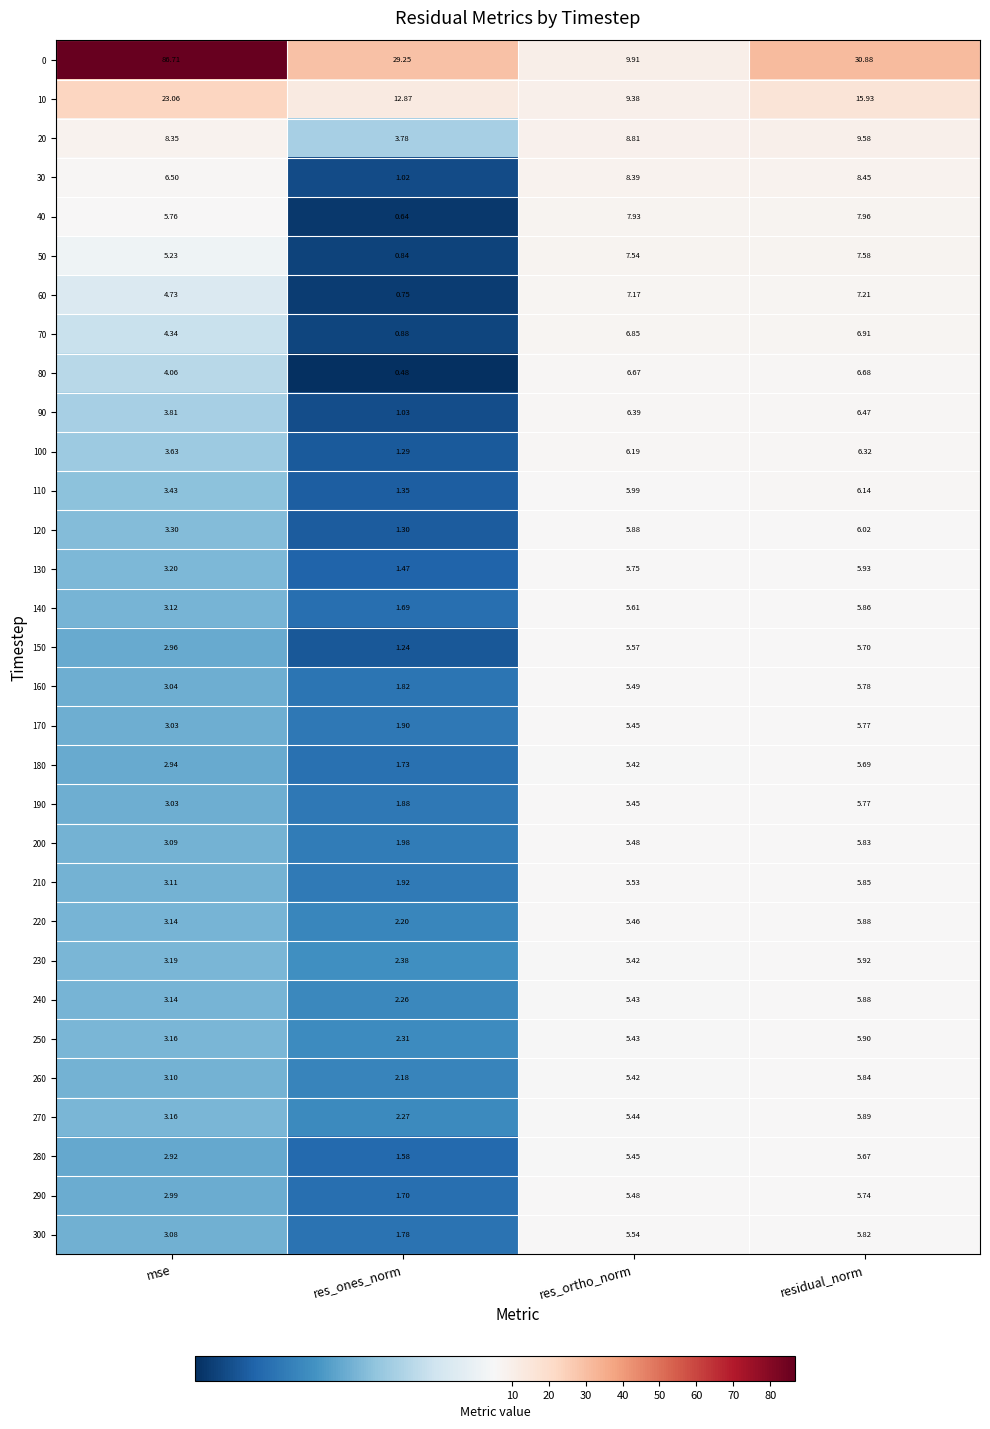

At how many categories does at least one series exceed 50?

1